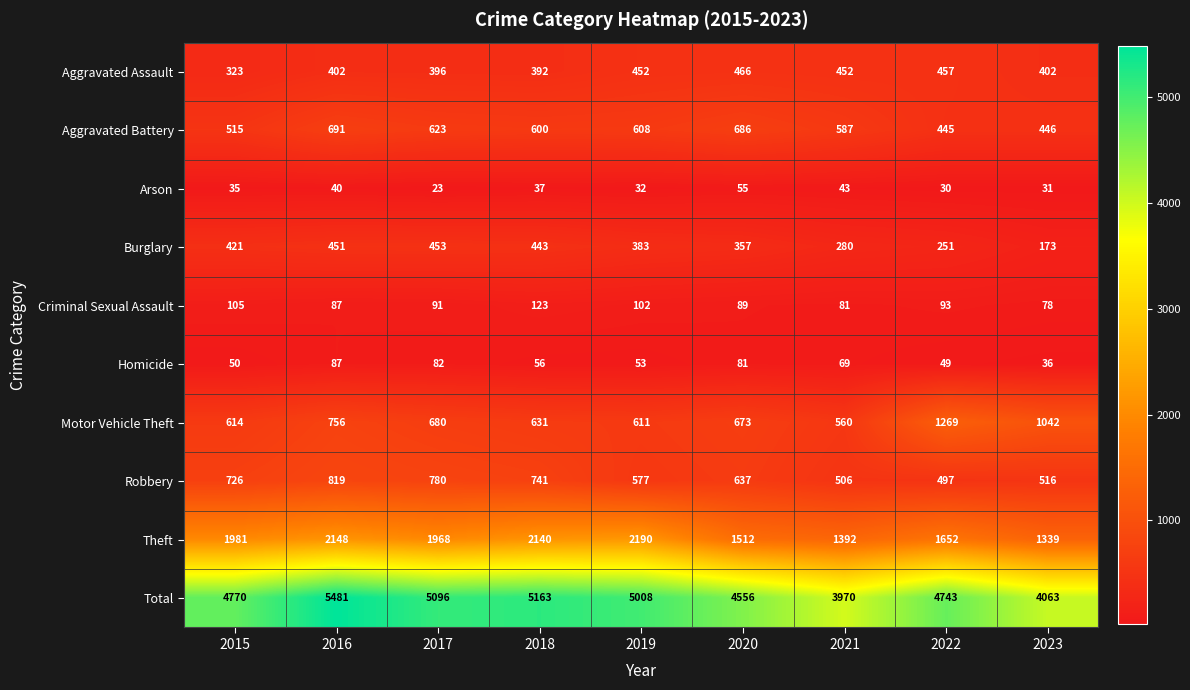

At which label does Homicide first exceed 56?

2016